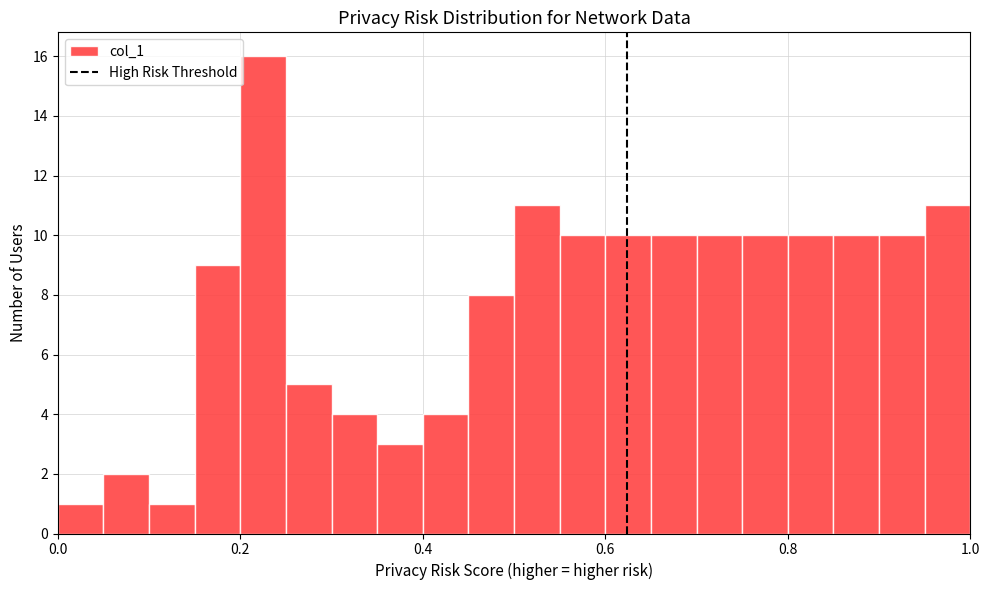

Around what value on the x-axis is the tallest bar? Give the approximate position of its centre, as read against the axis.

0.22